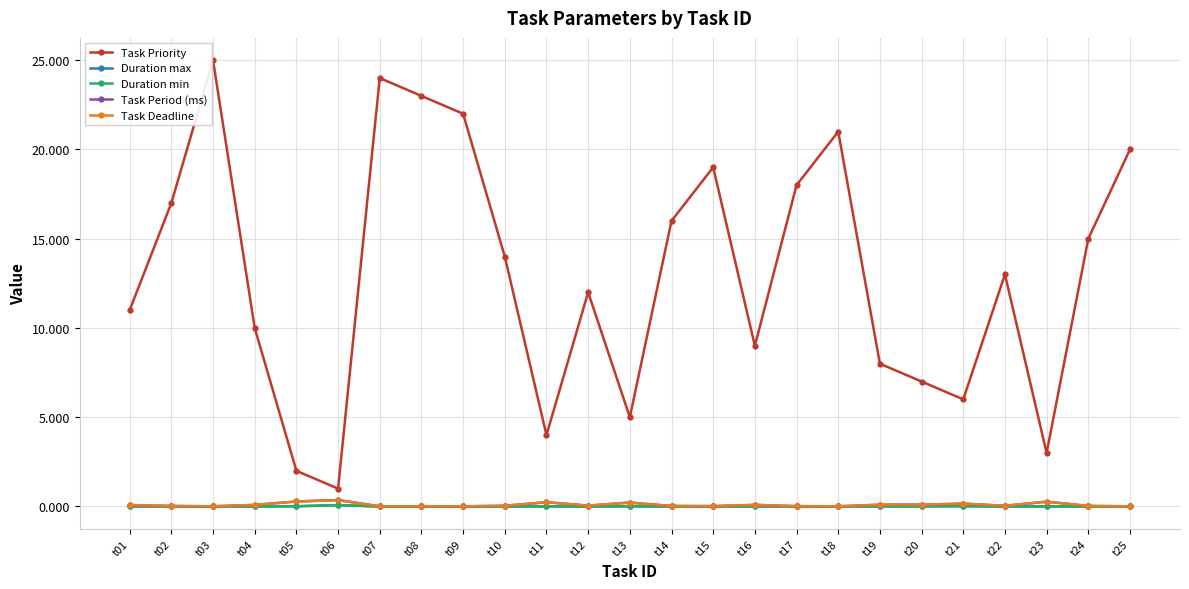

Is this an area chart (filled region under the line)?

No